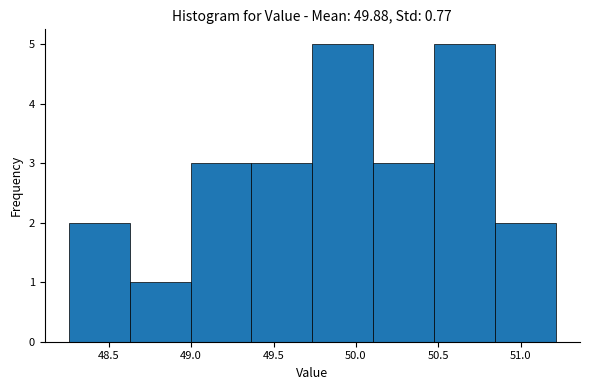

Reading left to right, list every bar in this chart as the range it spans on the x-axis followed by its height. Neither the bar edges nor the heights are printed on the chart, so give them approximately, as read against the axes.

48.25 to 48.65: 2
48.65 to 49.00: 1
49.00 to 49.35: 3
49.35 to 49.75: 3
49.75 to 50.10: 5
50.10 to 50.45: 3
50.45 to 50.85: 5
50.85 to 51.20: 2